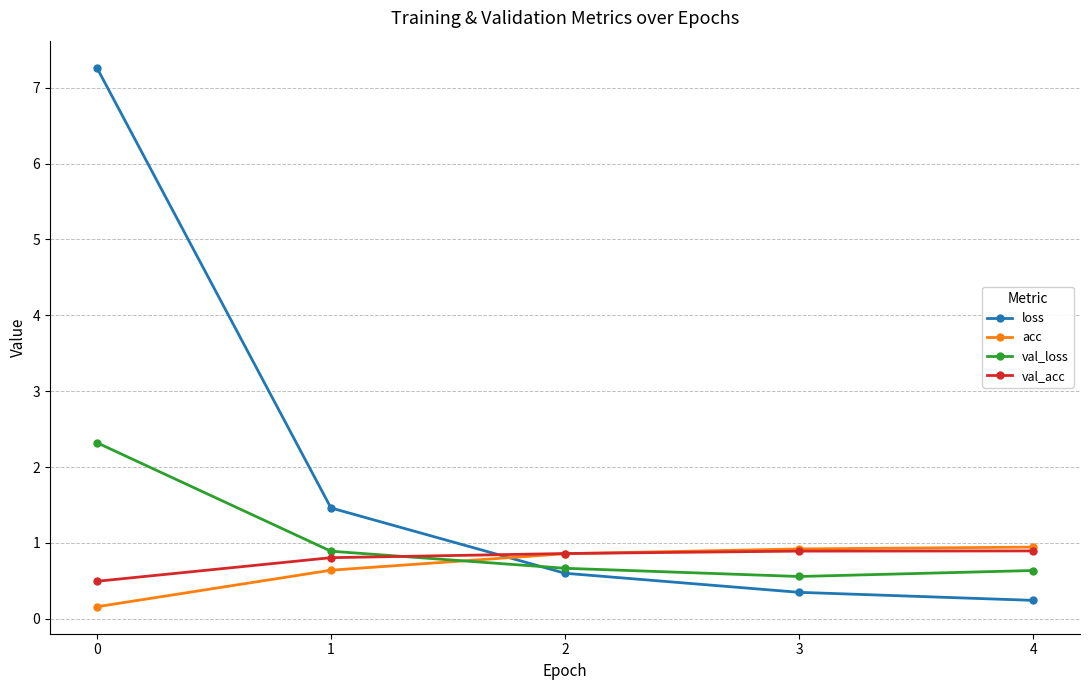

What is the total value across all series at 4?

2.7